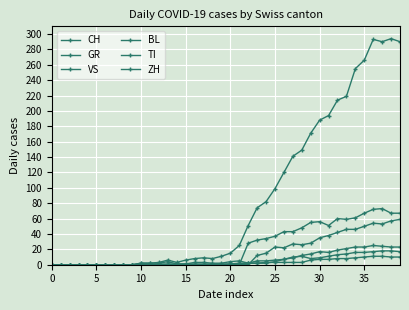

Reading left to right, list all the values displayed in this chart.

CH: 0	0	0	0	0	0	0	0	0	0	2	2	3	6	3	6	8	9	8	11	15	25	51	74	82	99	120	141	149	171	188	194	214	219	255	266	293	290	294	290
GR: 0	0	0	0	0	0	0	0	0	0	0	0	0	0	0	0	0	0	0	0	1	1	2	2	3	3	3	3	3	6	7	7	8	8	9	10	11	11	10	10
VS: 0	0	0	0	0	0	0	0	0	0	0	0	1	1	1	1	1	1	1	1	1	2	2	5	5	6	7	9	12	14	17	16	19	21	23	23	25	24	23	23
BL: 0	0	0	0	0	0	0	0	0	0	2	2	2	4	1	1	3	3	2	2	4	5	2	2	2	4	7	10	11	8	9	11	13	14	16	16	17	18	18	17
TI: 0	0	0	0	0	0	0	0	0	0	0	0	0	0	0	0	0	0	0	0	0	0	28	32	34	37	43	43	48	55	56	51	60	59	61	67	72	73	67	67
ZH: 0	0	0	0	0	0	0	0	0	0	0	0	0	0	0	0	0	0	0	0	0	0	0	12	15	23	22	27	26	28	35	38	42	46	46	50	54	53	57	59